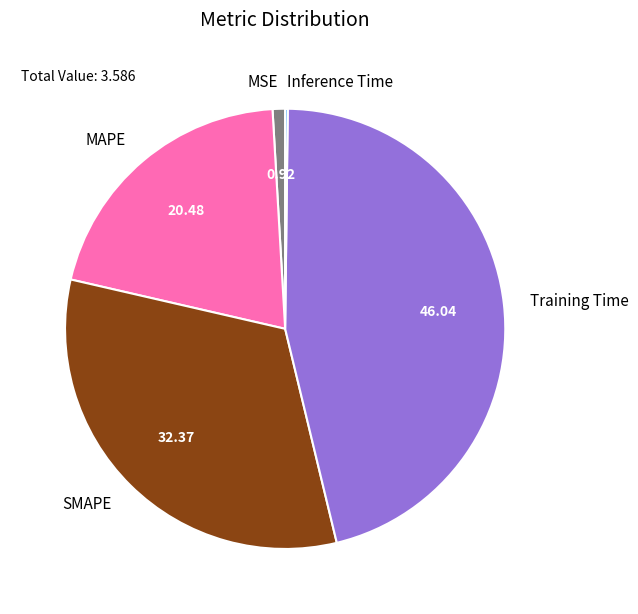

What is the largest slice in the pie chart?

Training Time